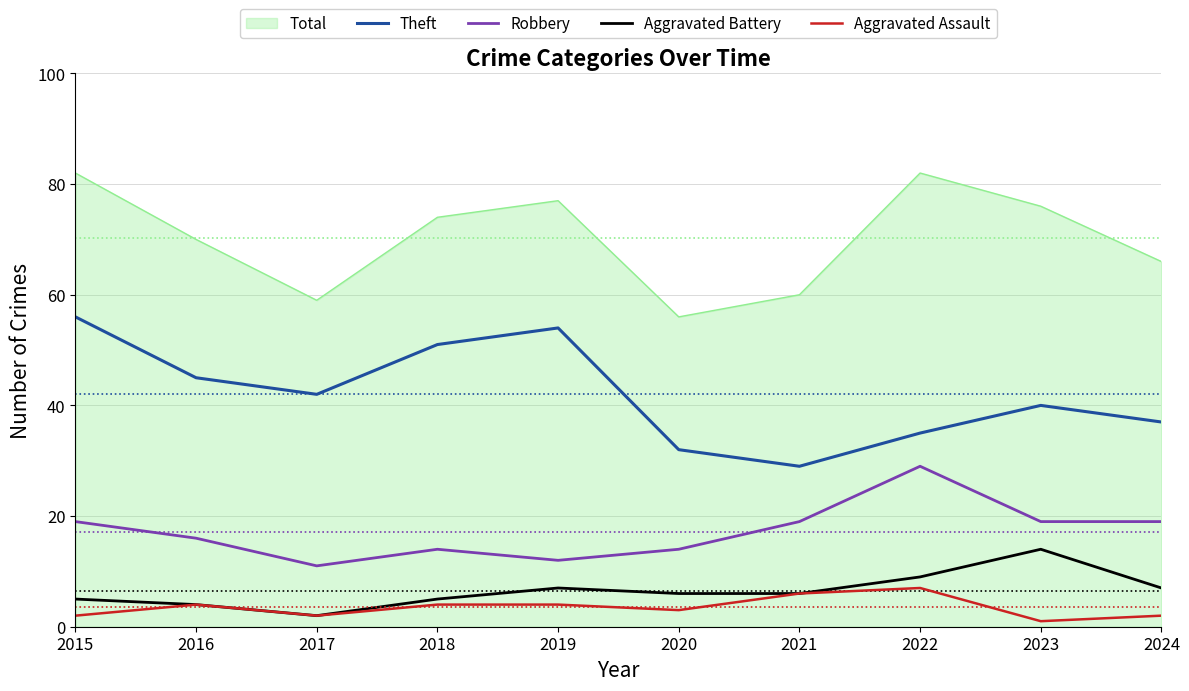

Which series has the largest total across all categories?

Total